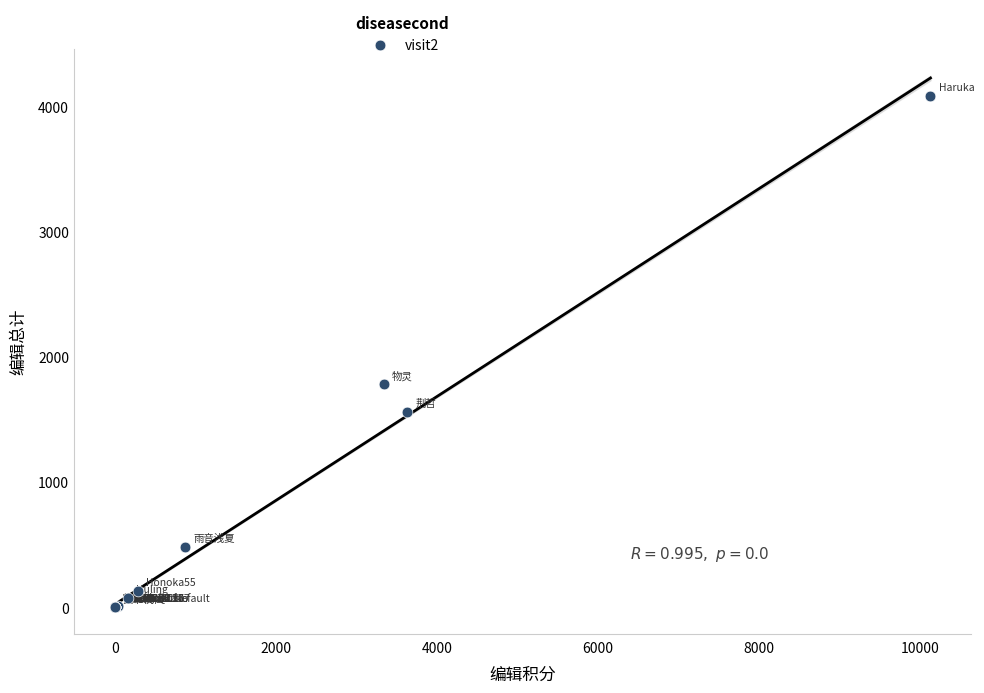

What Y value in the scatter plot is closest to 2044?

1782